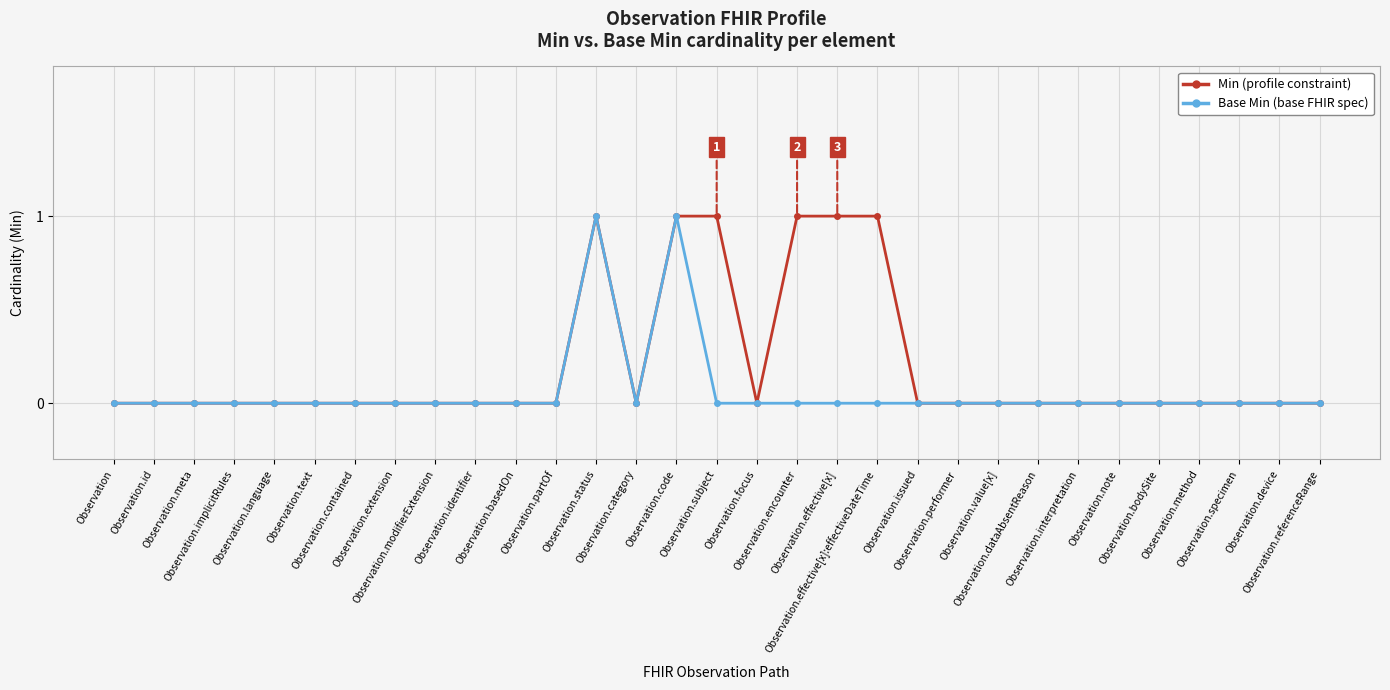

What position from the right is Observation.effective[x]:effectiveDateTime?

12